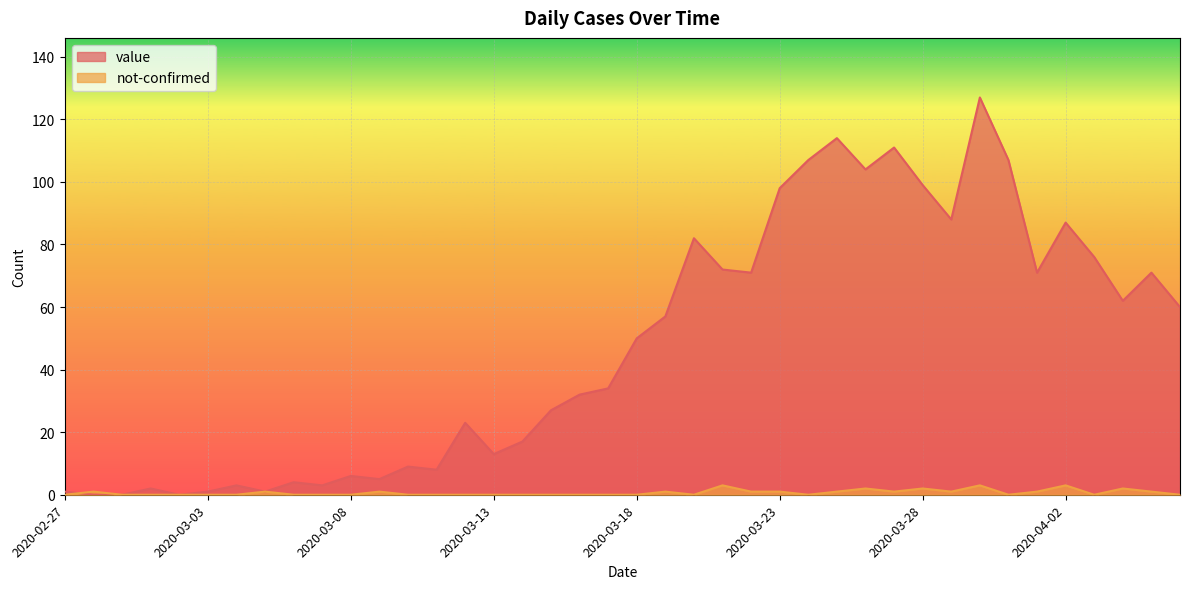

What is the sum of the not-confirmed values at 2020-04-02 and 2020-03-26?

5